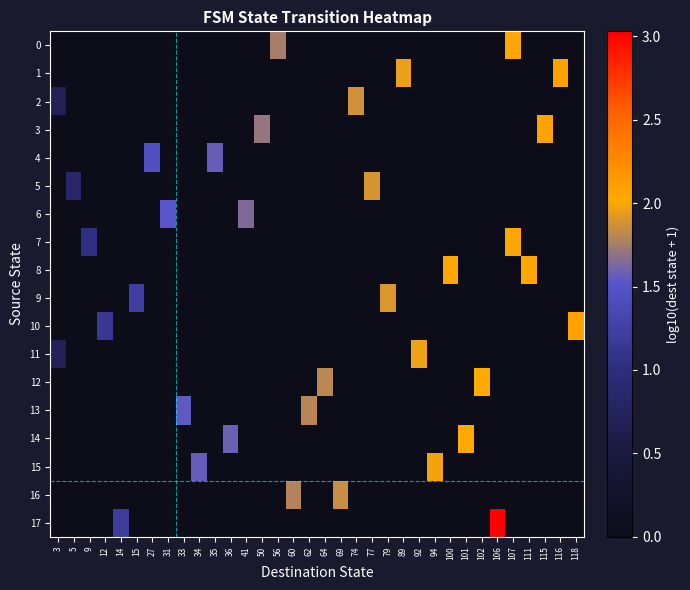

Which category has the highest value across all series?

106